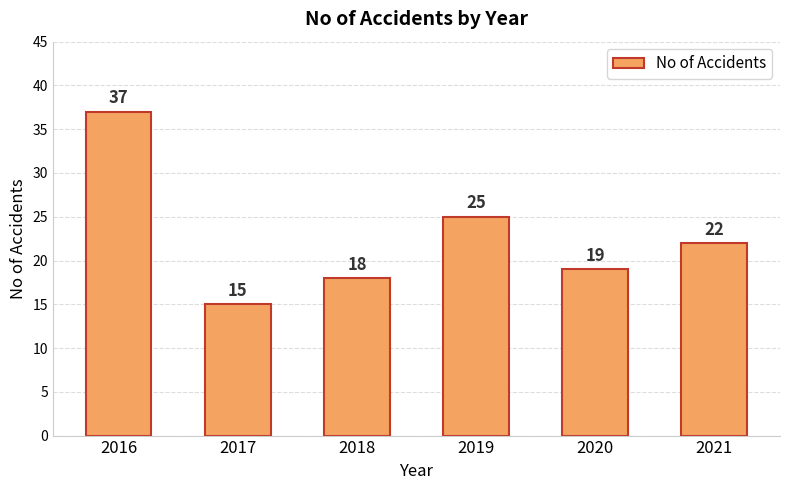

Rank the categories by value from lowest to highest.

2017, 2018, 2020, 2021, 2019, 2016